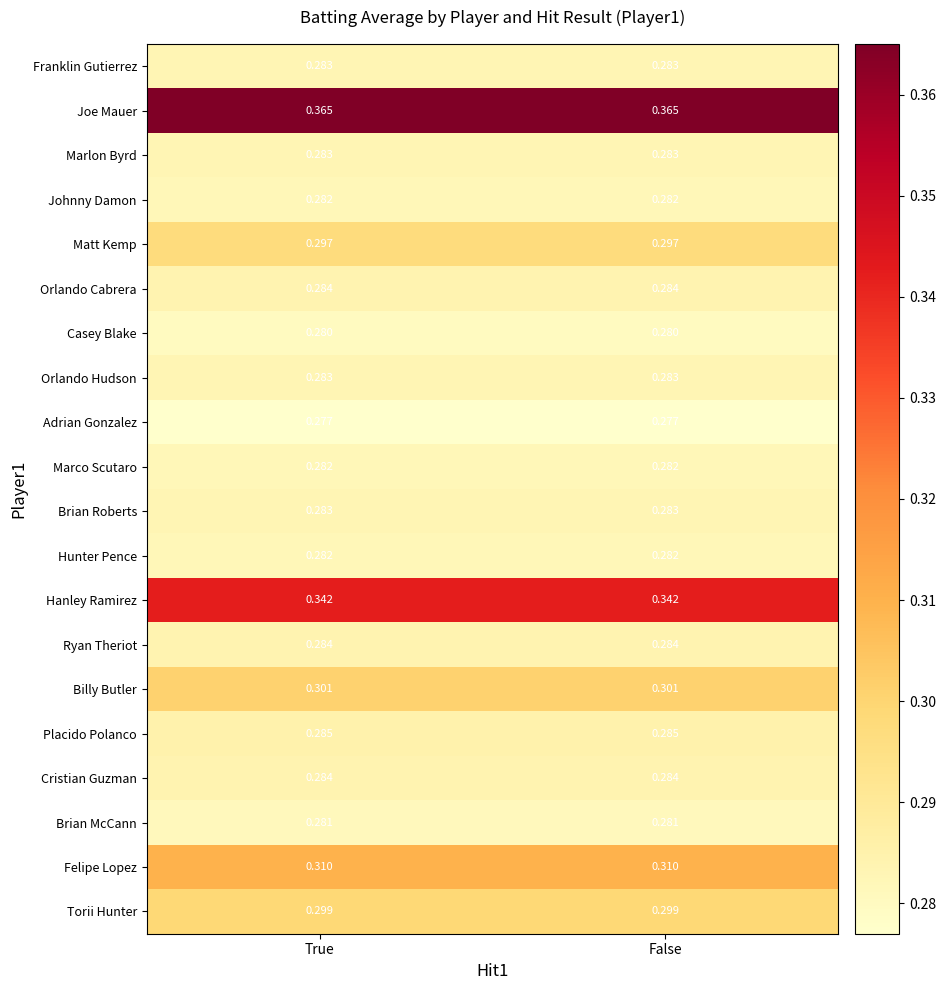

Which series has the largest total across all categories?

Joe Mauer